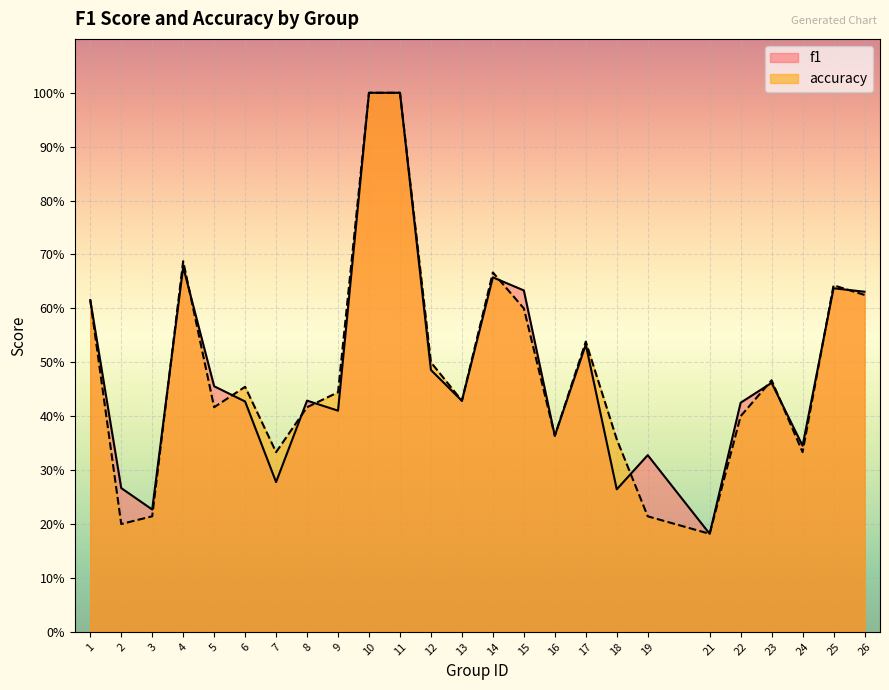

What are all the series names shown in the legend?

f1, accuracy